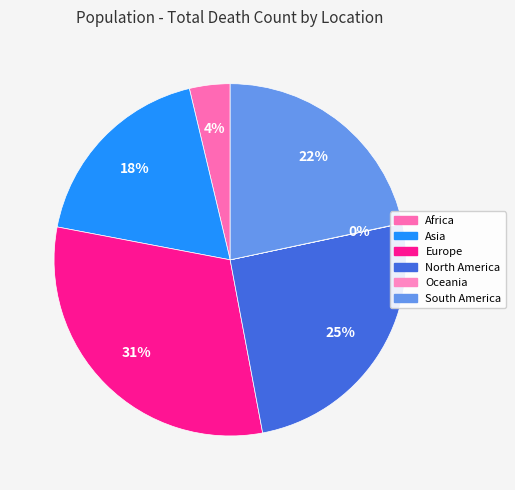

How many segments does this pie chart have?

6